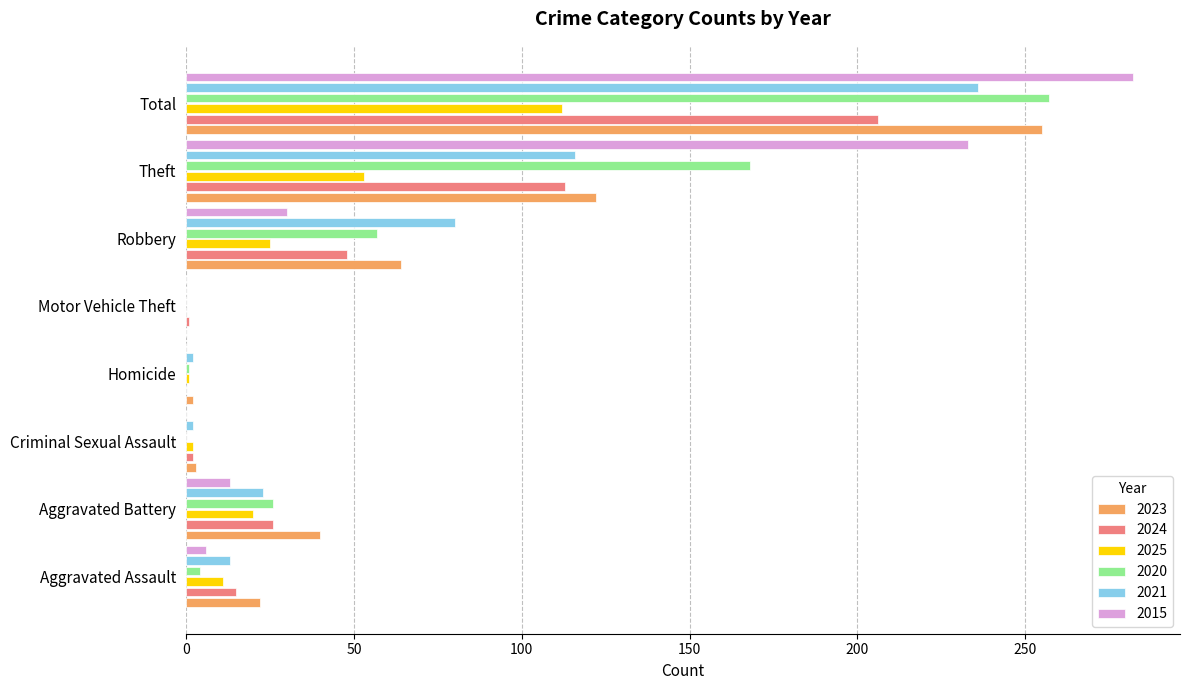

Is it true that 2024 equals 1 at Motor Vehicle Theft?

True